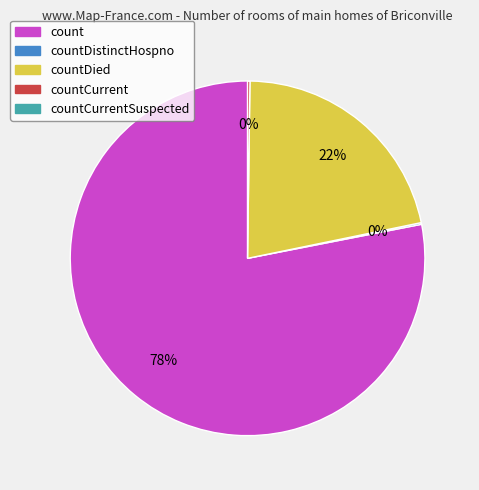

To the nearest percent, what is the difference between the largest and smallest slice percentages?

78%